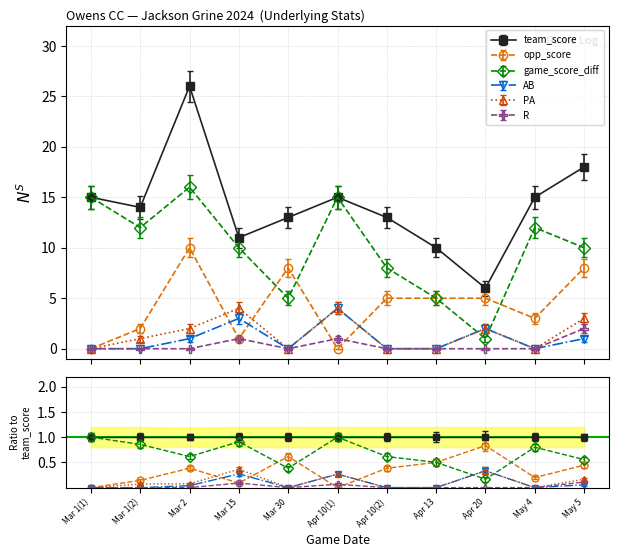

What is the sum of the R values at May 5 and Apr 20?

2